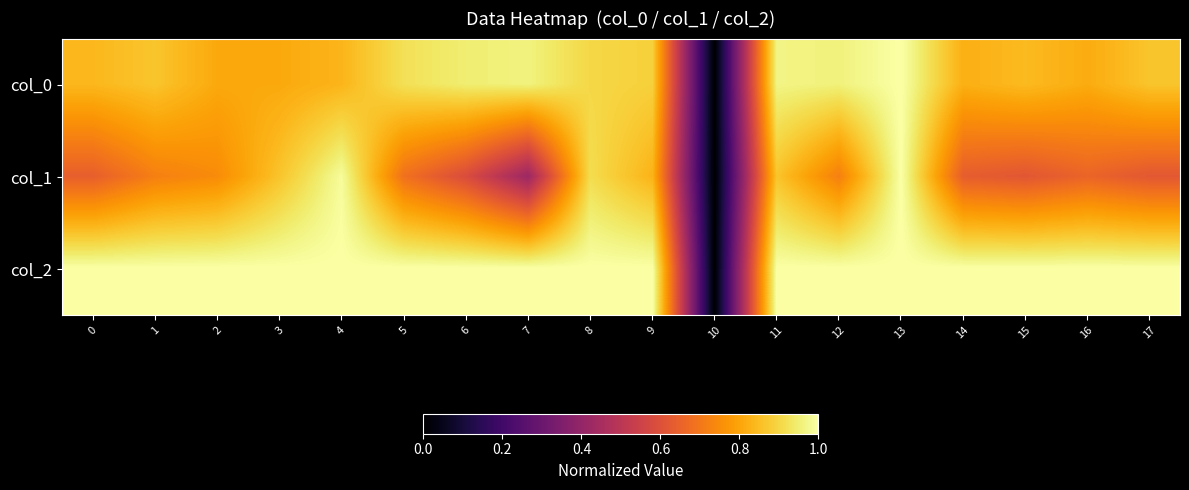

List the series in order of their overall mean, lowest first.

col_1, col_0, col_2